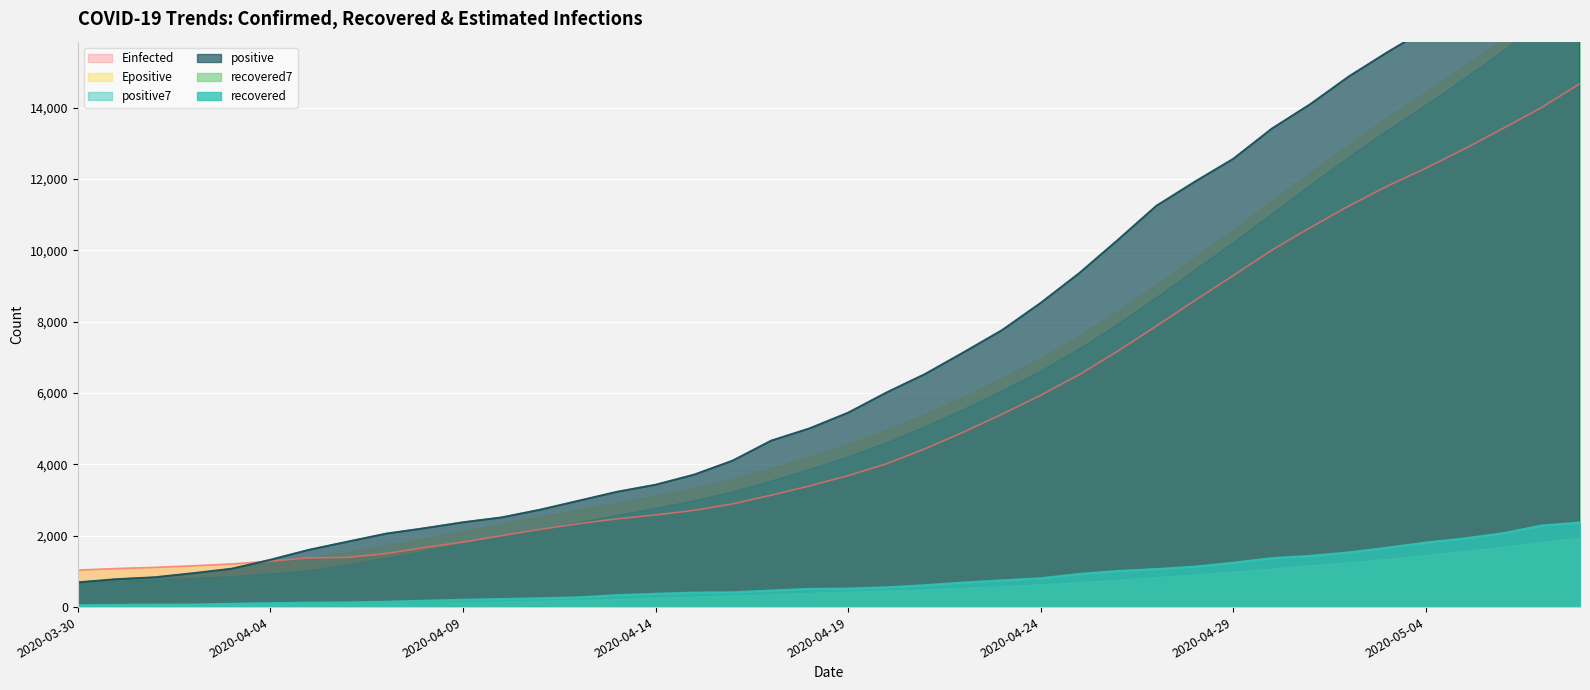

What is the label of the 31st point from the right?

2020-04-08